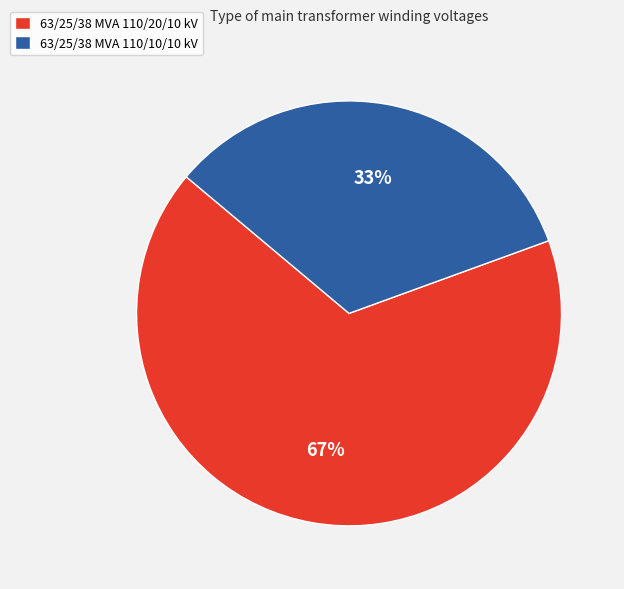

Is there any slice that represents more than half of the pie?

Yes